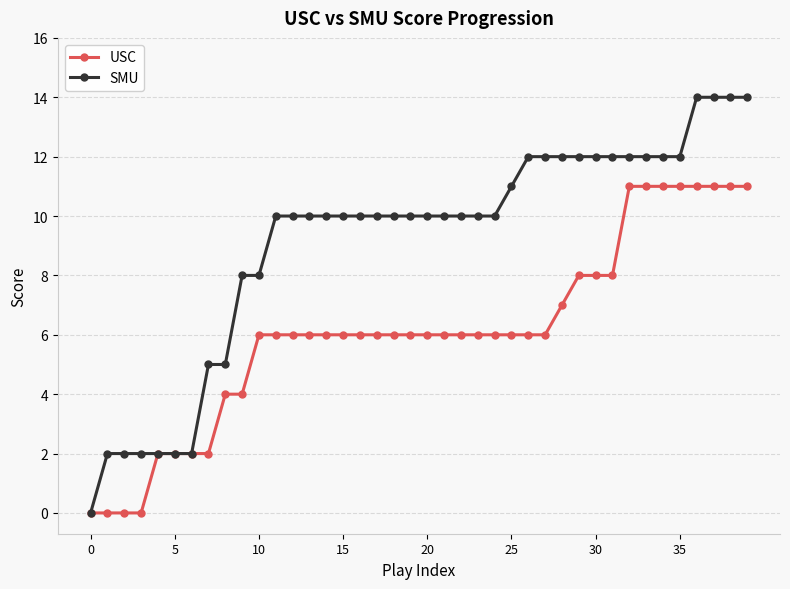

What is the maximum value shown in the chart?

14